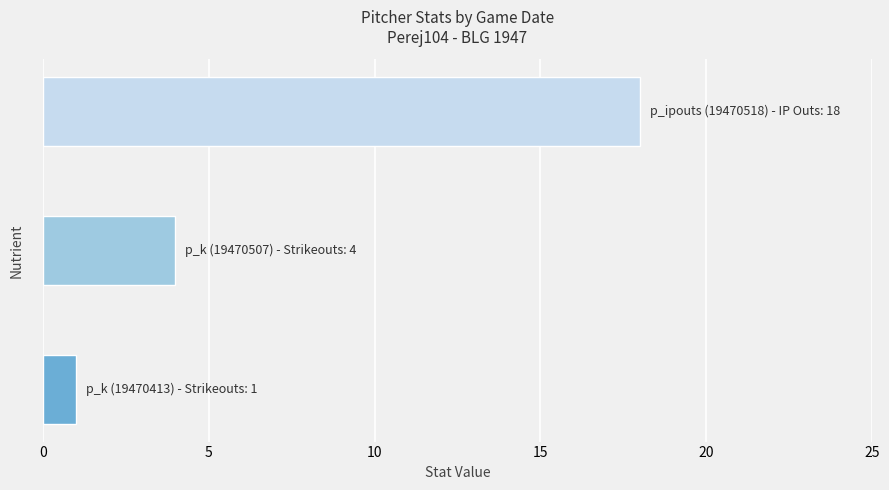

What is the maximum value shown in the chart?

18